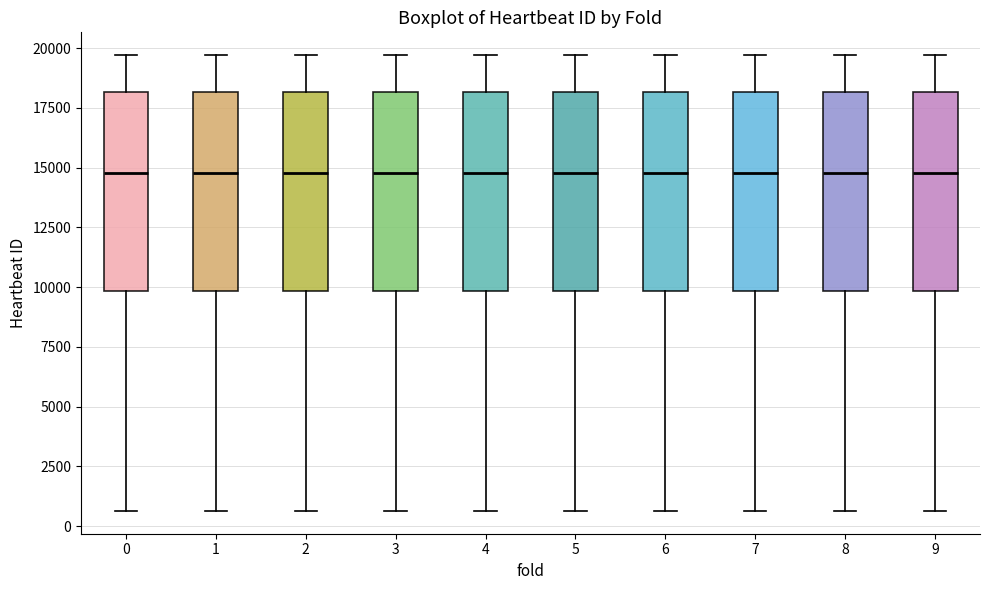

Reading left to right, read every box against the y-axis: the position of its median line, the range the box covers, and the ends of its whiskers. The values are not printed on the chart, so give them approximately, as read against the axis.

0: median 15000, box 10000 to 18000, whiskers 500 to 19500
1: median 15000, box 10000 to 18000, whiskers 500 to 19500
2: median 15000, box 10000 to 18000, whiskers 500 to 19500
3: median 15000, box 10000 to 18000, whiskers 500 to 19500
4: median 15000, box 10000 to 18000, whiskers 500 to 19500
5: median 15000, box 10000 to 18000, whiskers 500 to 19500
6: median 15000, box 10000 to 18000, whiskers 500 to 19500
7: median 15000, box 10000 to 18000, whiskers 500 to 19500
8: median 15000, box 10000 to 18000, whiskers 500 to 19500
9: median 15000, box 10000 to 18000, whiskers 500 to 19500